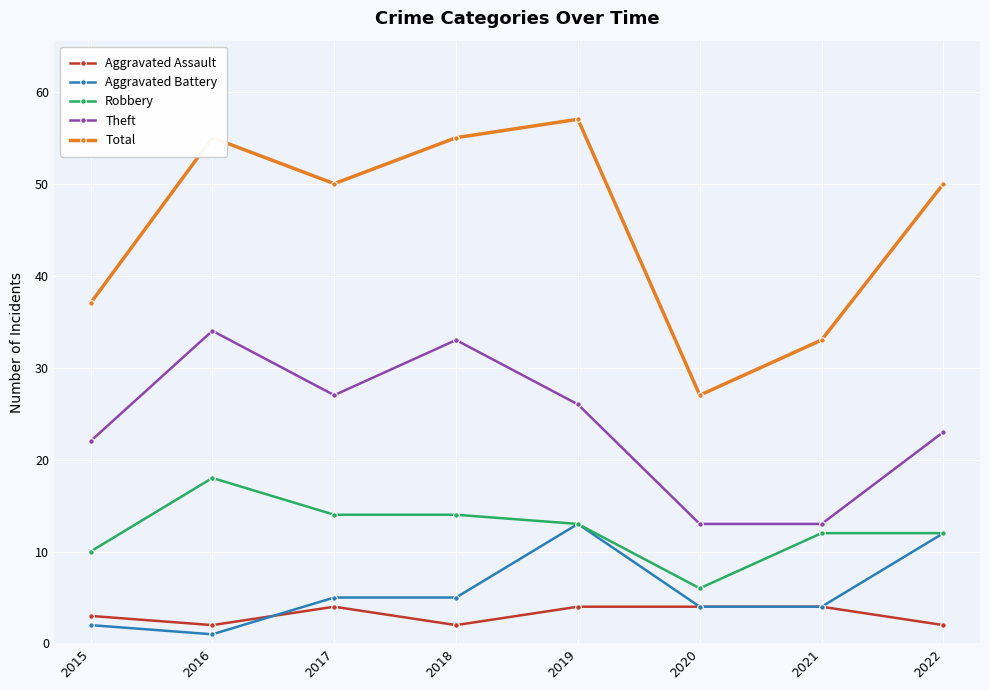

List the series in order of their peak value, lowest first.

Aggravated Assault, Aggravated Battery, Robbery, Theft, Total